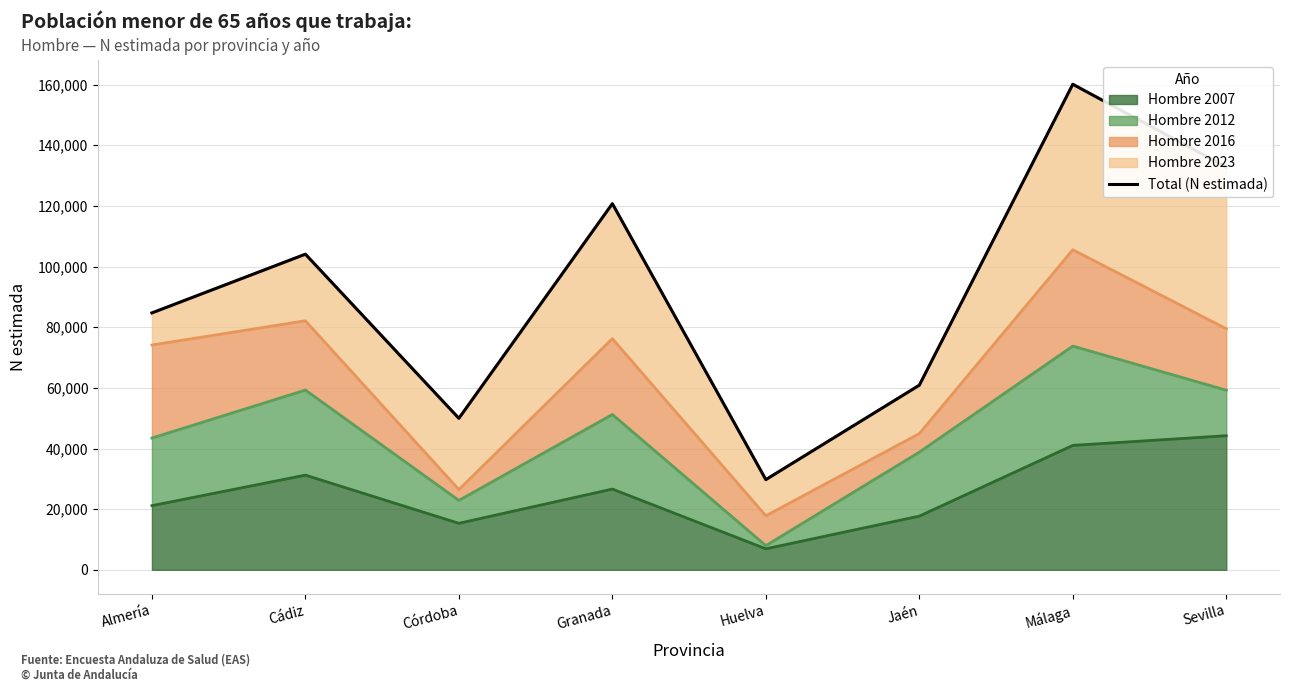

Approximately how many times larger is the value at Huelva compared to Granada?

0.2